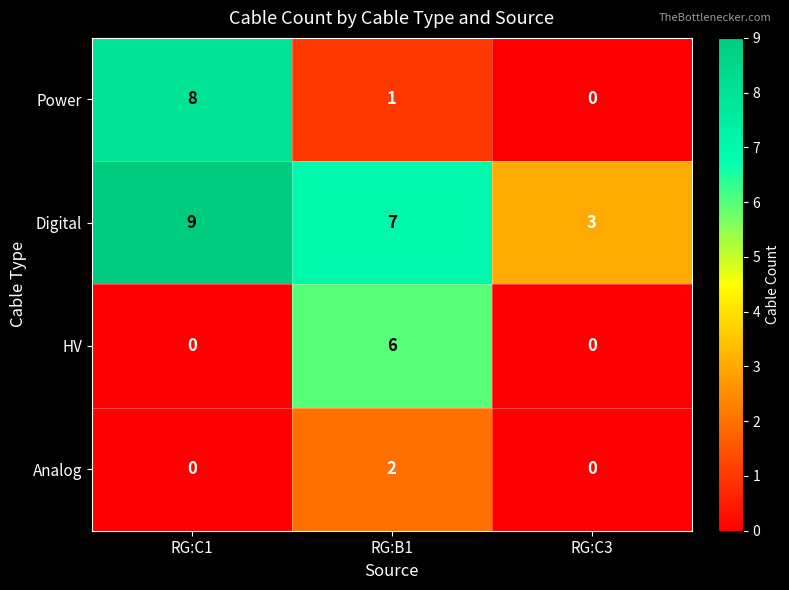

How many Power values are between 0 and 8?

3